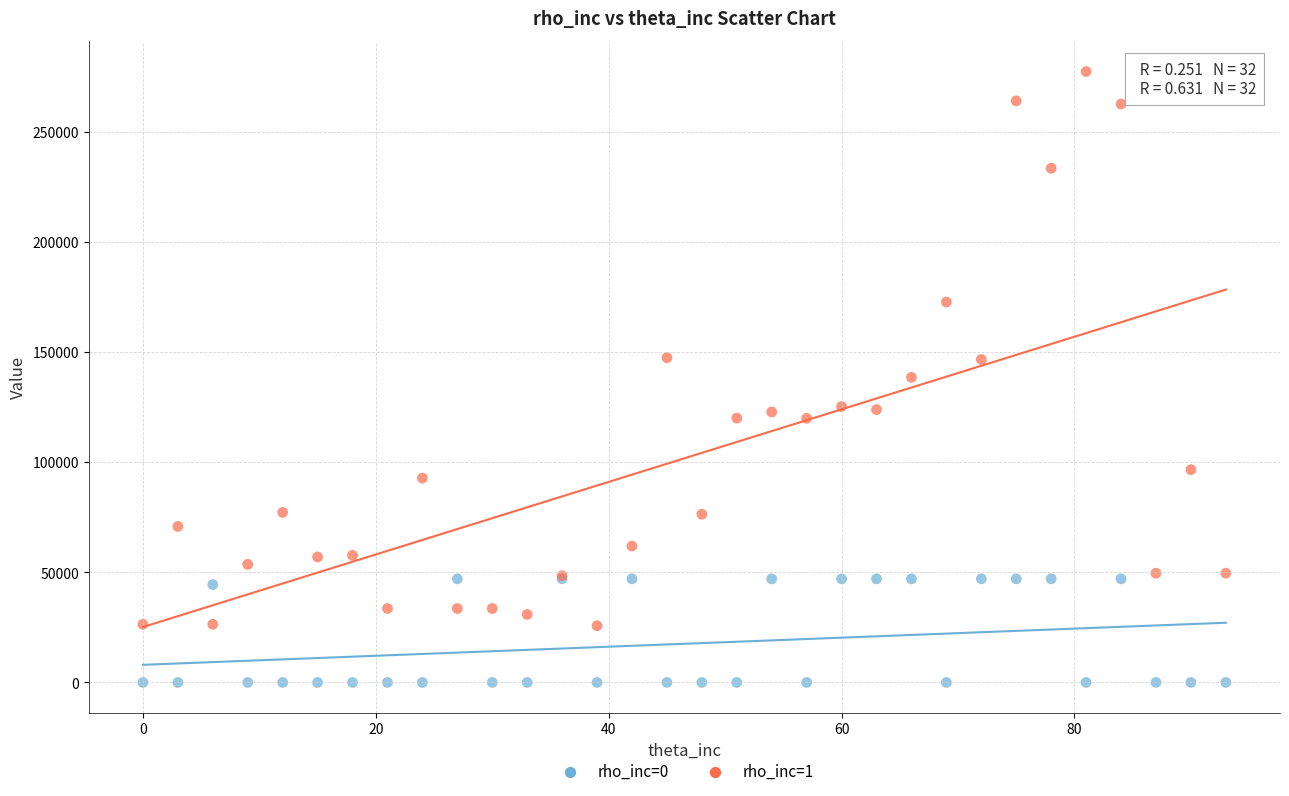

Which series contains the highest Y value?

rho_inc=1